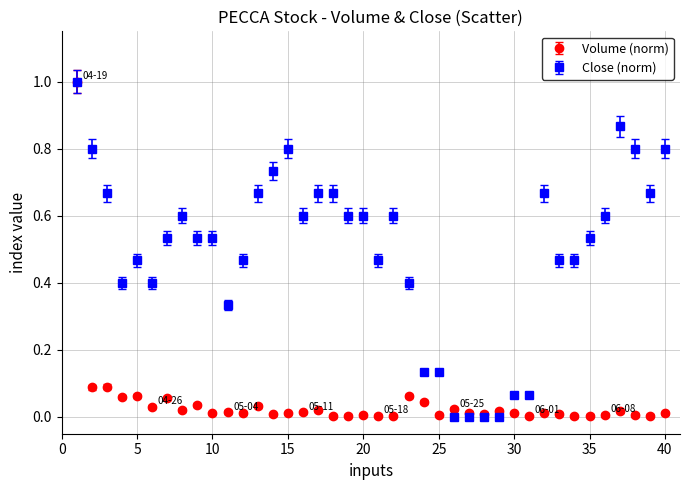

List the series in order of their overall mean, highest first.

Close (norm), Volume (norm)